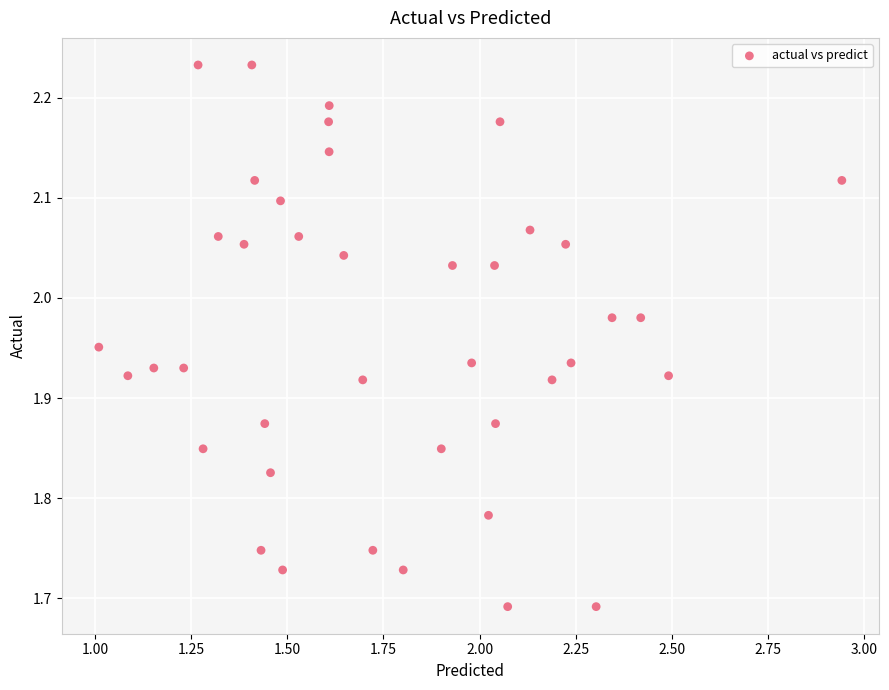

What is the range of Y values (max minus min)?

0.5